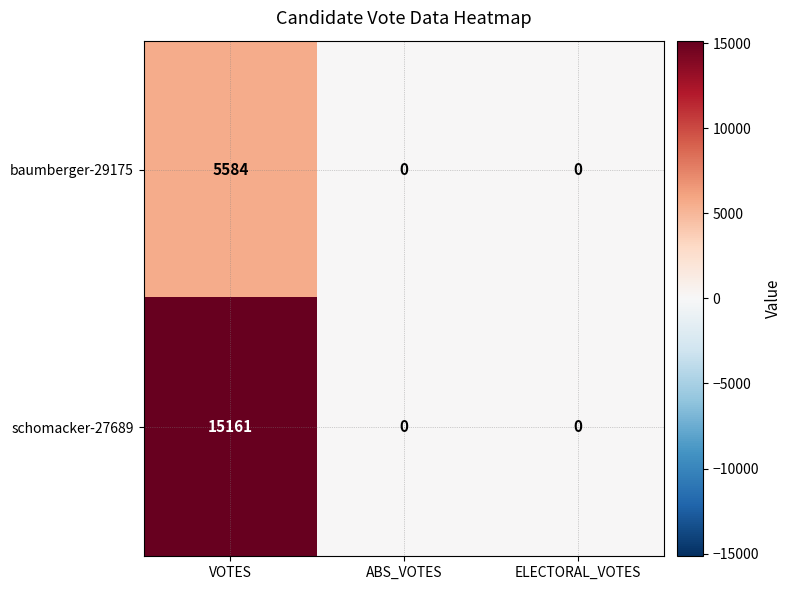

List the series in order of their peak value, lowest first.

baumberger-29175, schomacker-27689